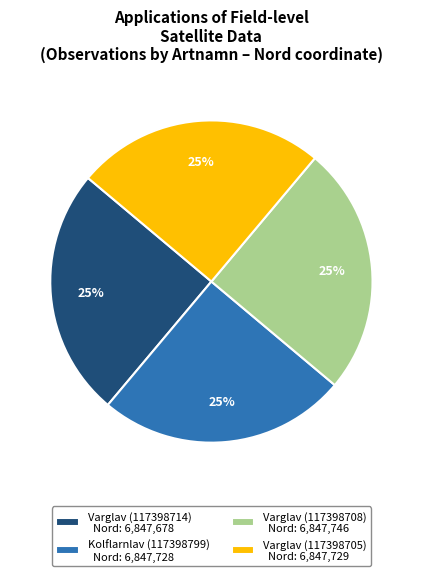

The Varglav (117398714) slice represents 19% of the pie. True or false?

False